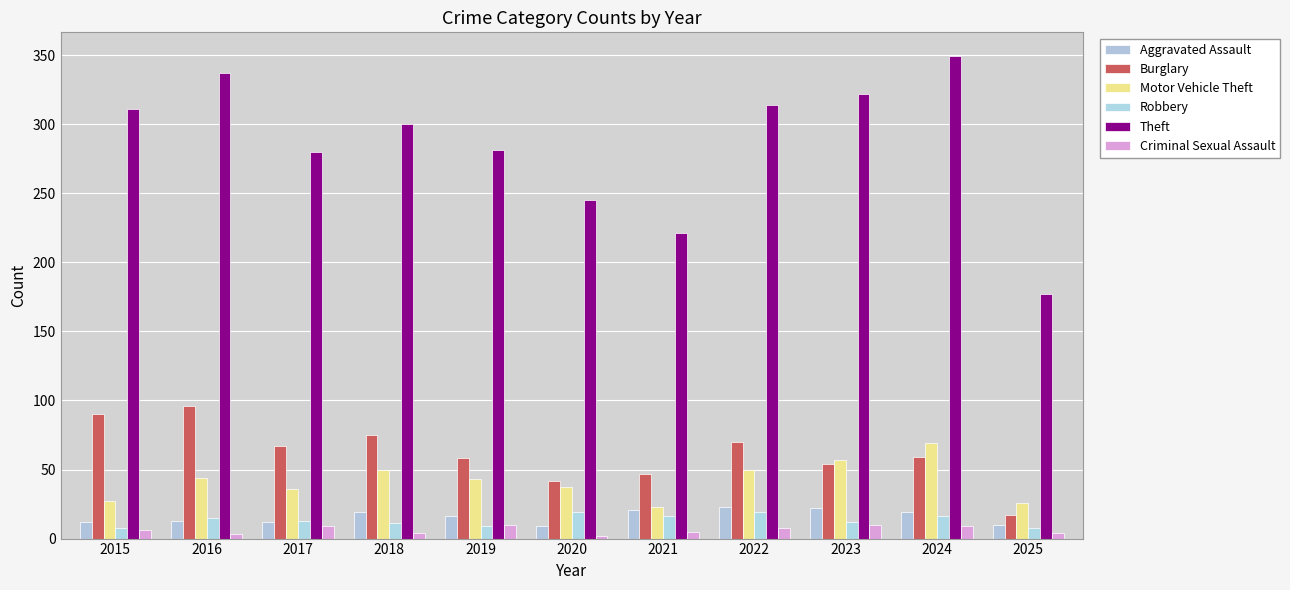

Which series has the widest spread of values?

Theft